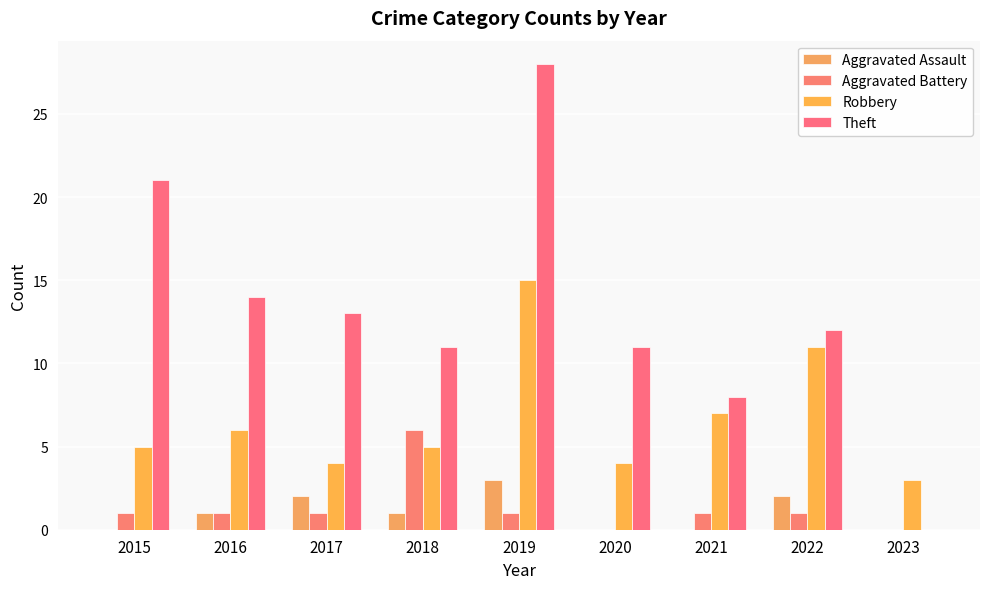

What is the sum of the Aggravated Battery values at 2018 and 2017?

7